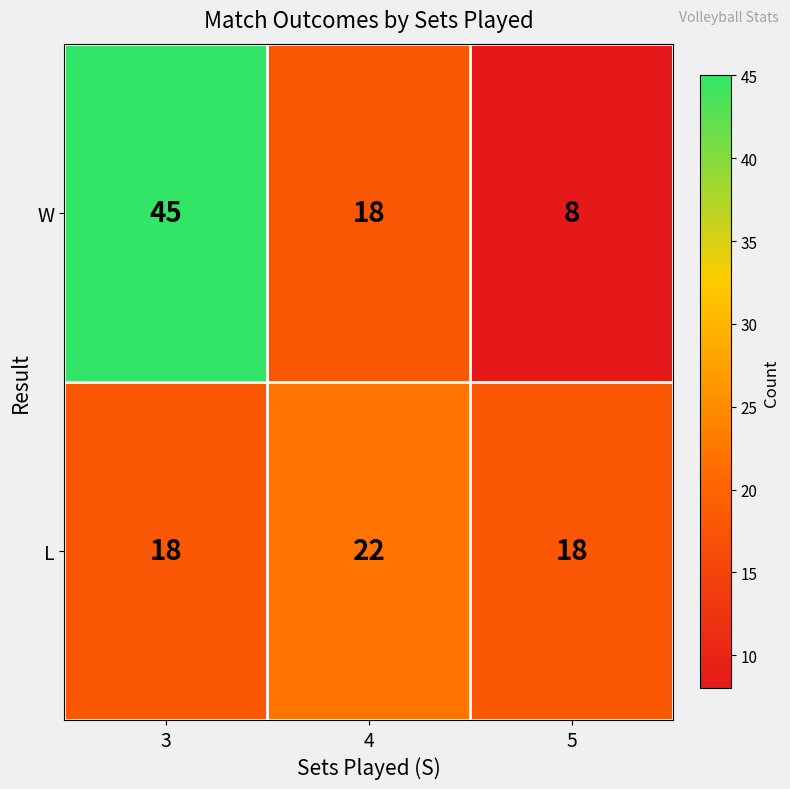

What is the spread (max minus min) of values at 4?

4